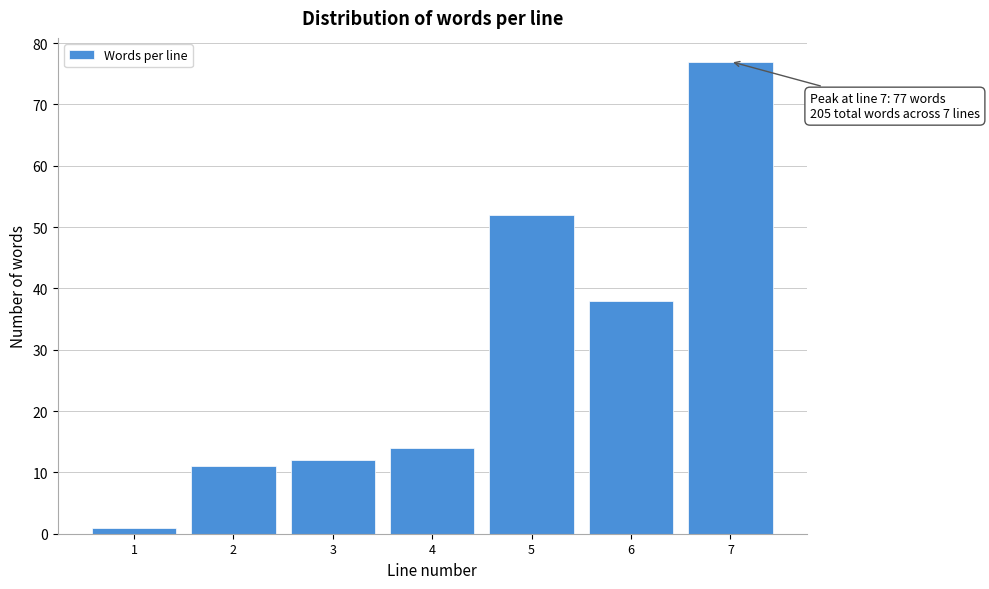

Which range on the x-axis has the tallest bar?

6.5 to 7.5